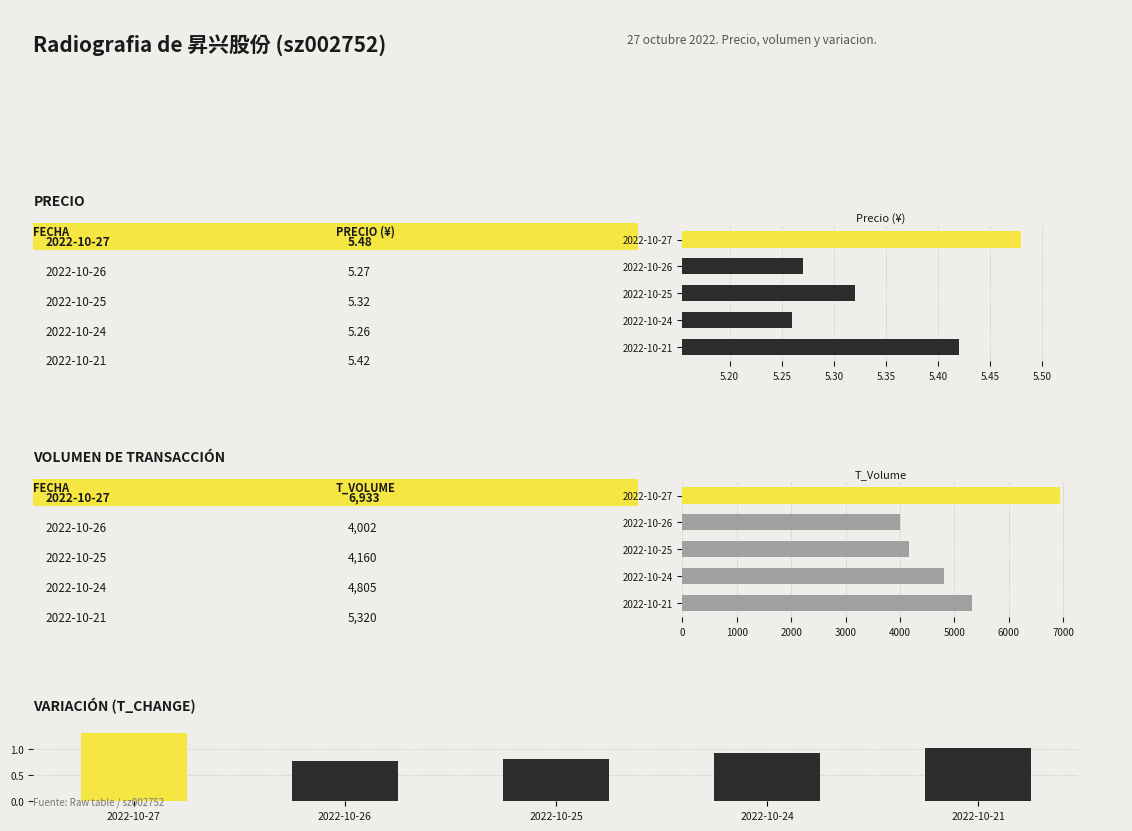

What is the sum of the t_change values at 2022-10-24 and 2022-10-25?

1.7